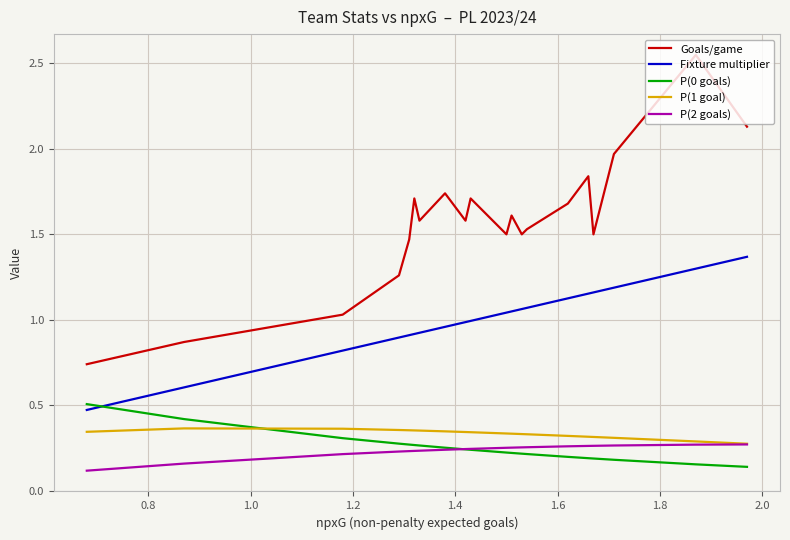

What is the average value of the Goals/game series?

1.6